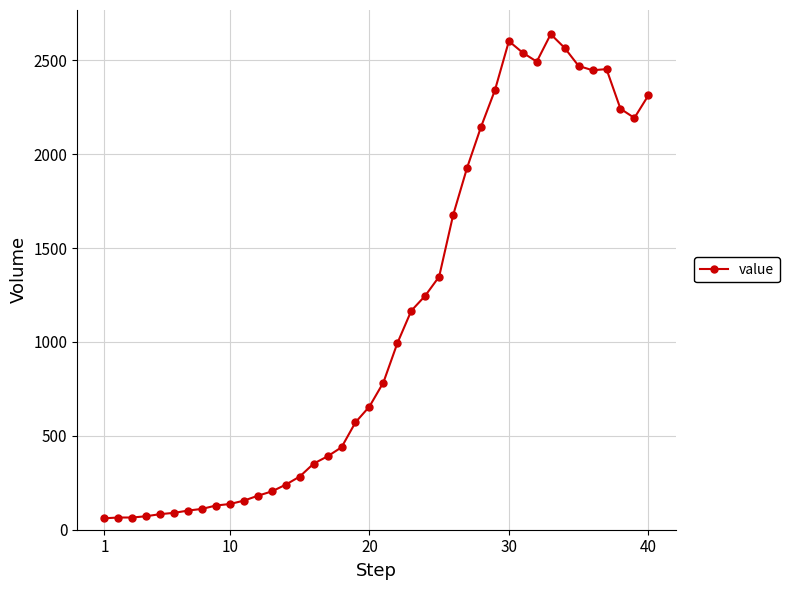

What is the difference between the second highest and second lowest values?

2537